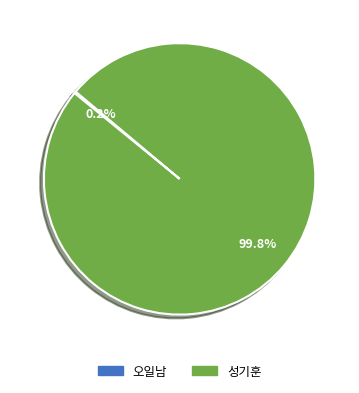

To the nearest percent, what percentage of the pie is 성기훈?

100%